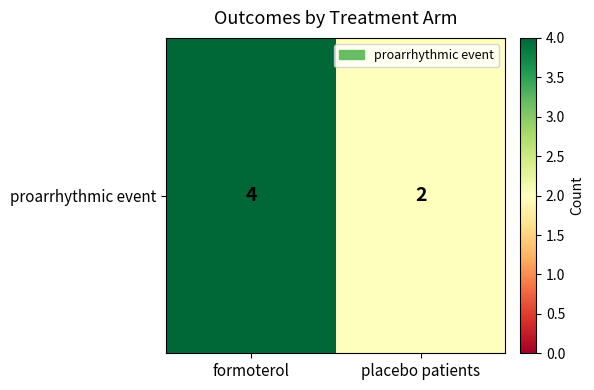

Read the value at placebo patients.

2